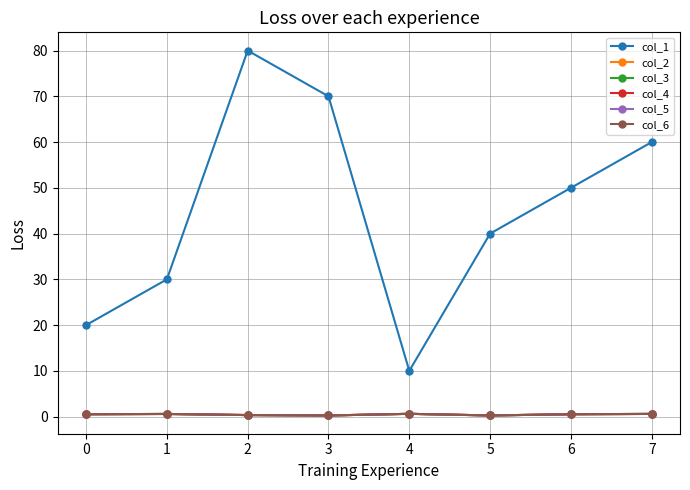

Is this an area chart (filled region under the line)?

No